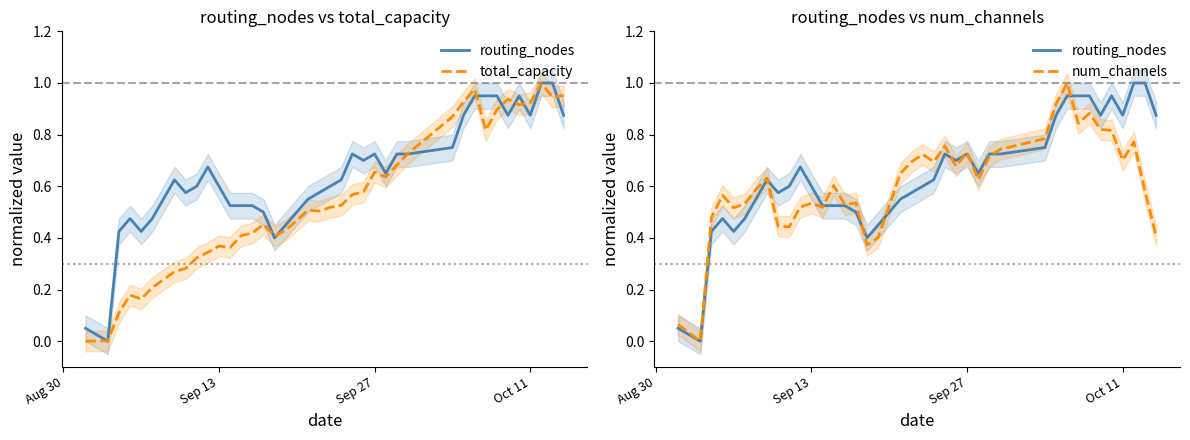

How many intersections are there between num_channels and routing_nodes?

9